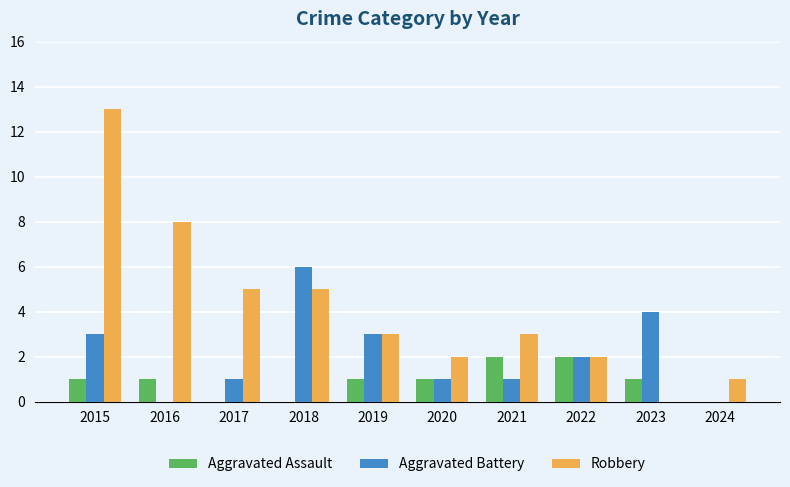

Between 2016 and 2023, which series saw the biggest shift?

Robbery